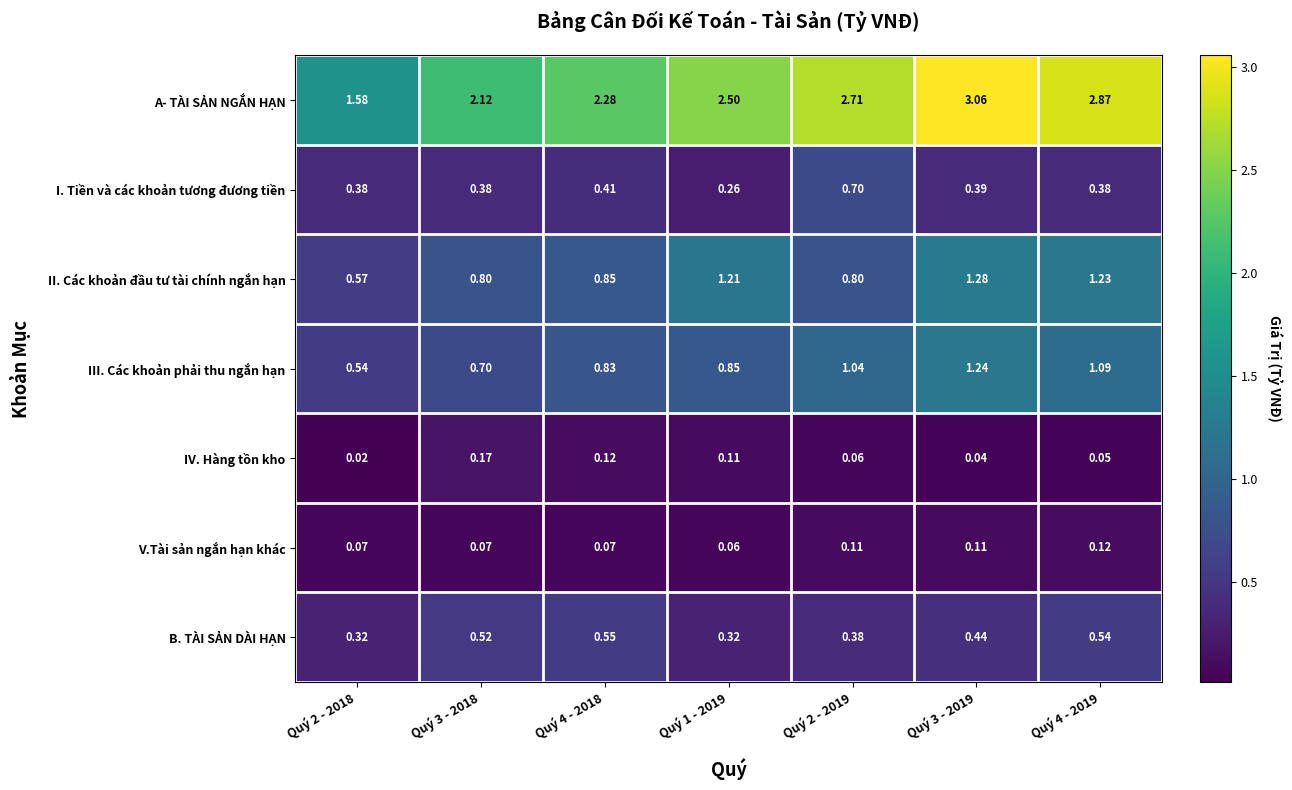

At which category is the sum across all series the highest?

Quý 3 - 2019